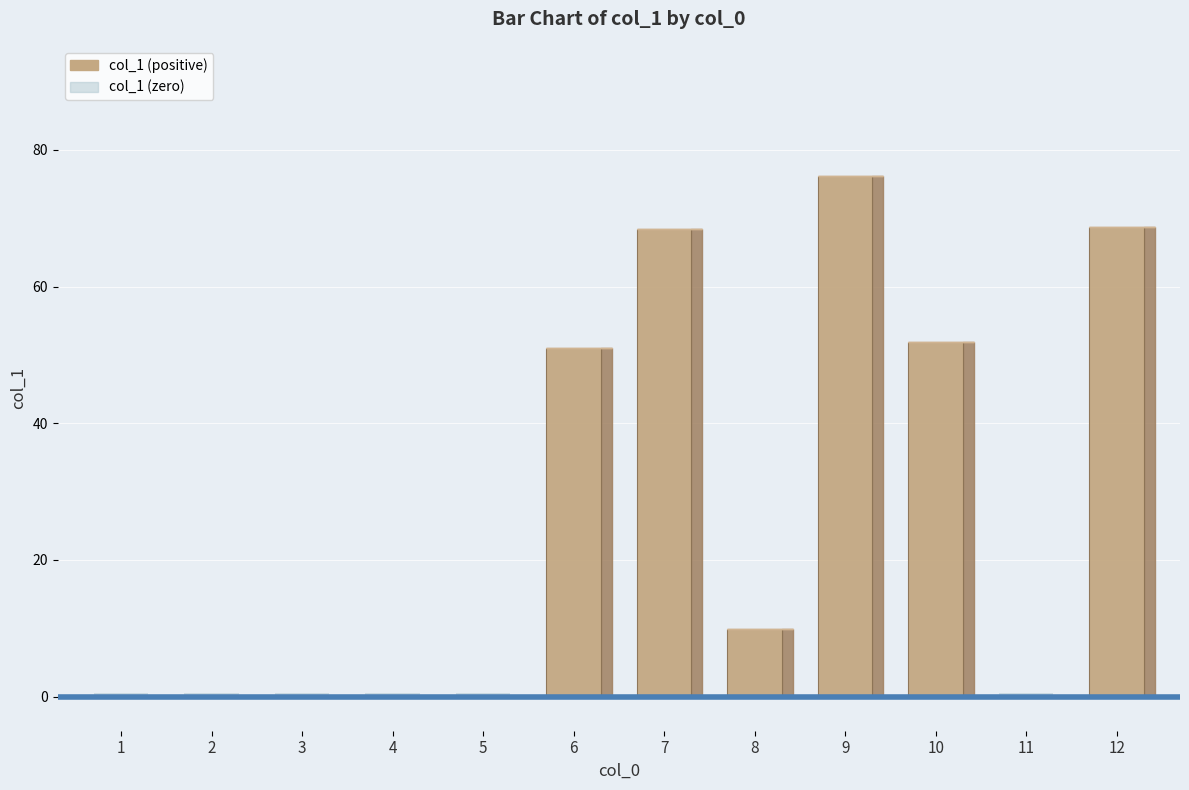

Reading left to right, list all the values displayed in this chart.

0.0	0.0	0.0	0.0	0.0	50.9	68.5	9.9	76.2	51.9	0.0	68.7